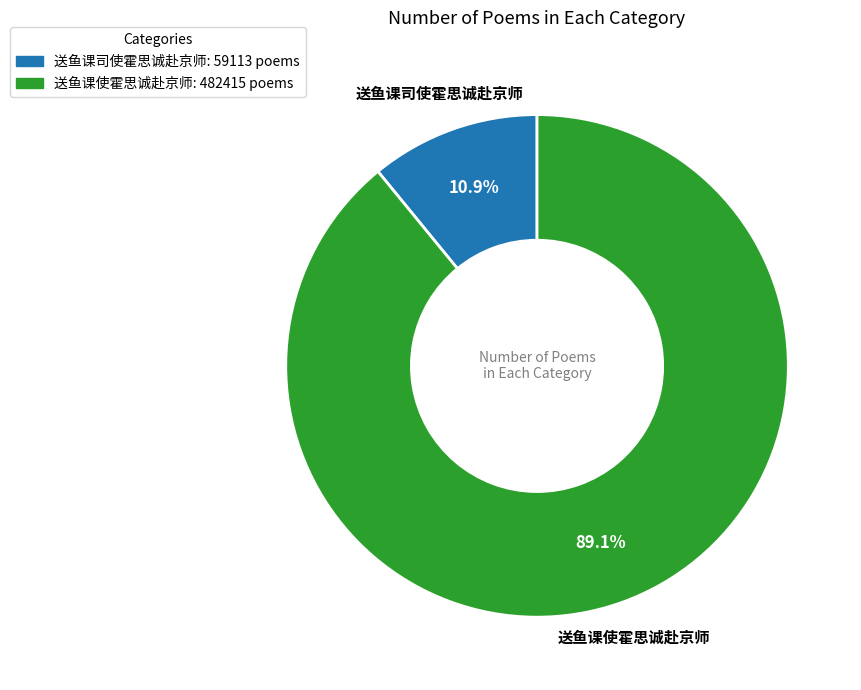

True or false: 送鱼课使霍思诚赴京师 accounts for 98% of the total.

False